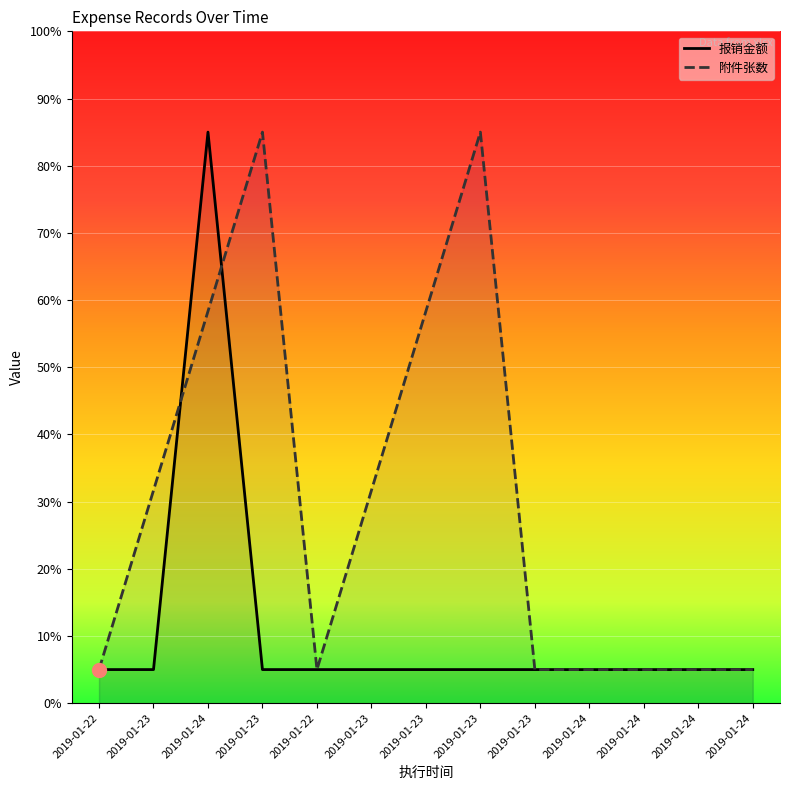

The value of 报销金额 at 2019-01-22 is 8.0. True or false?

False